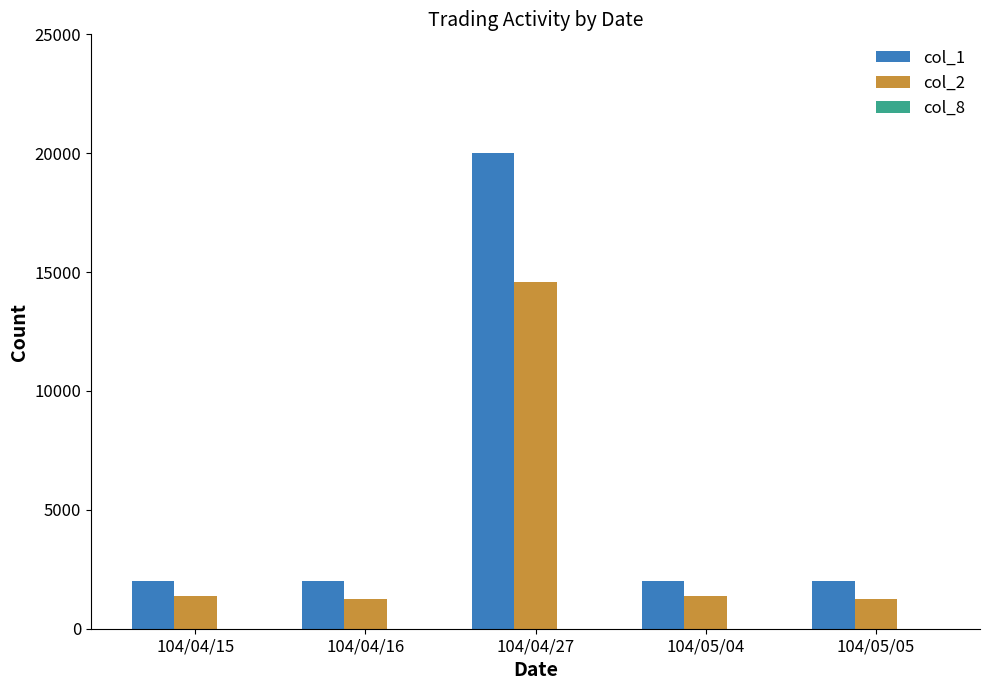

What is the sum of all col_2 values?

19840